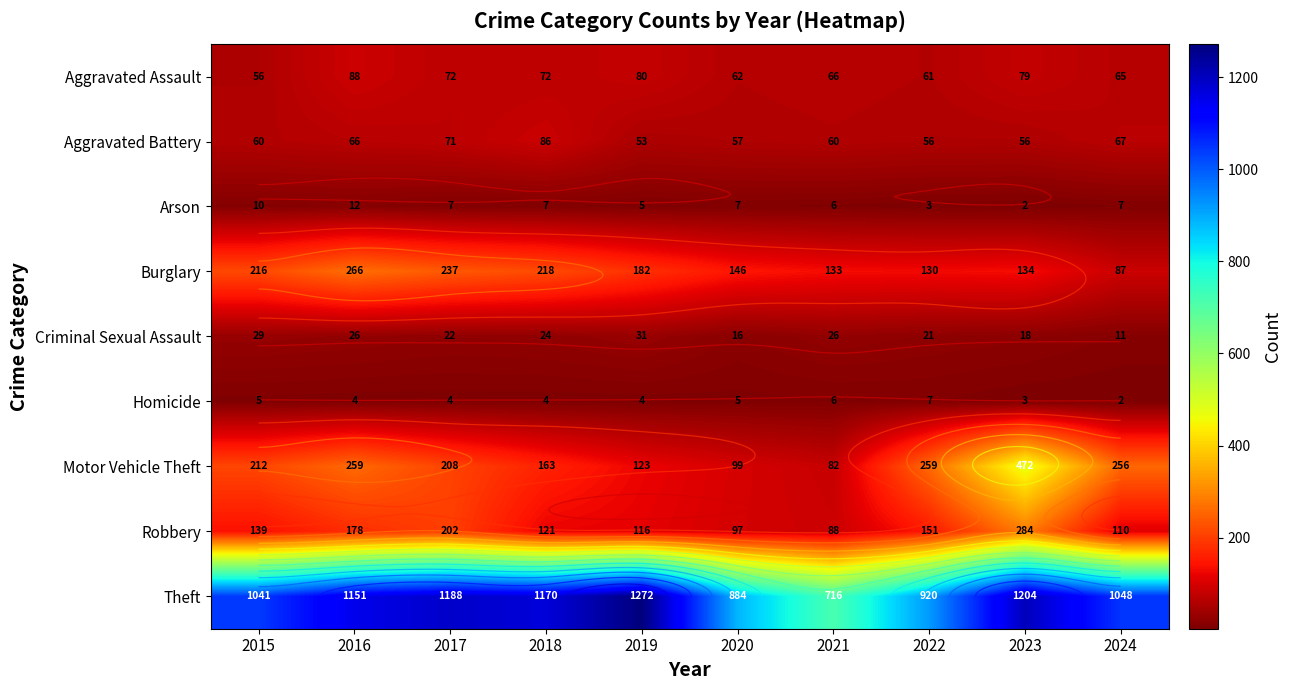

What is the average value of the Theft series?

1059